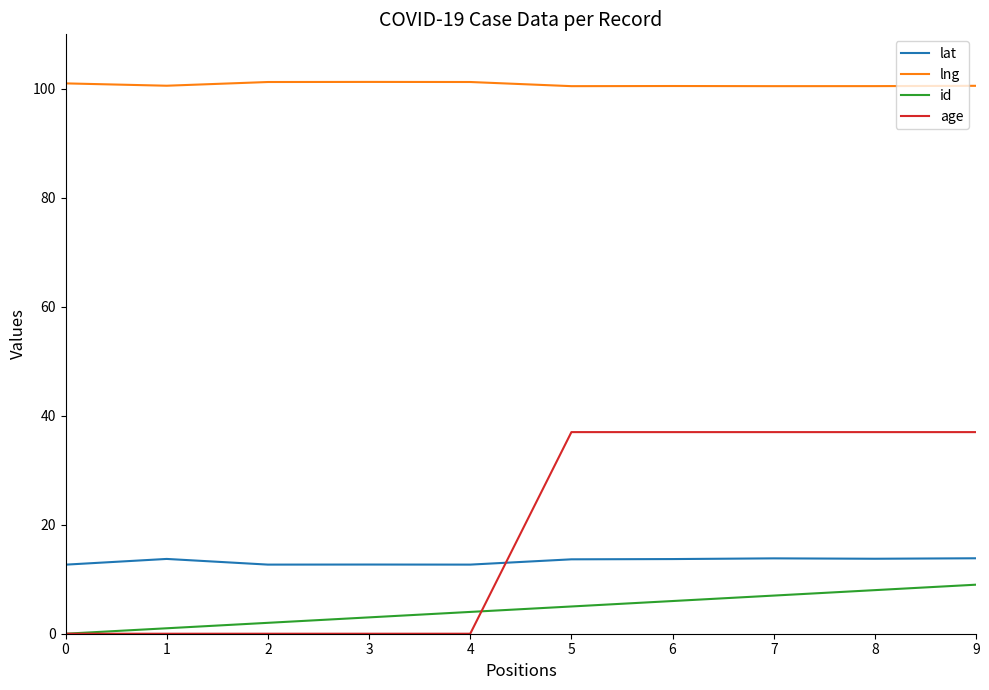

True or false: lng and id cross at least once.

False